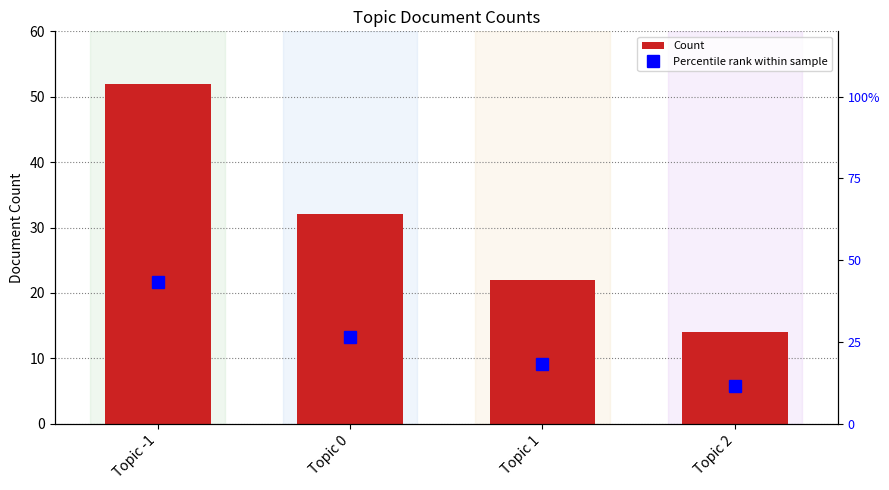

What is the label of the 3rd bar from the left?

Topic 1